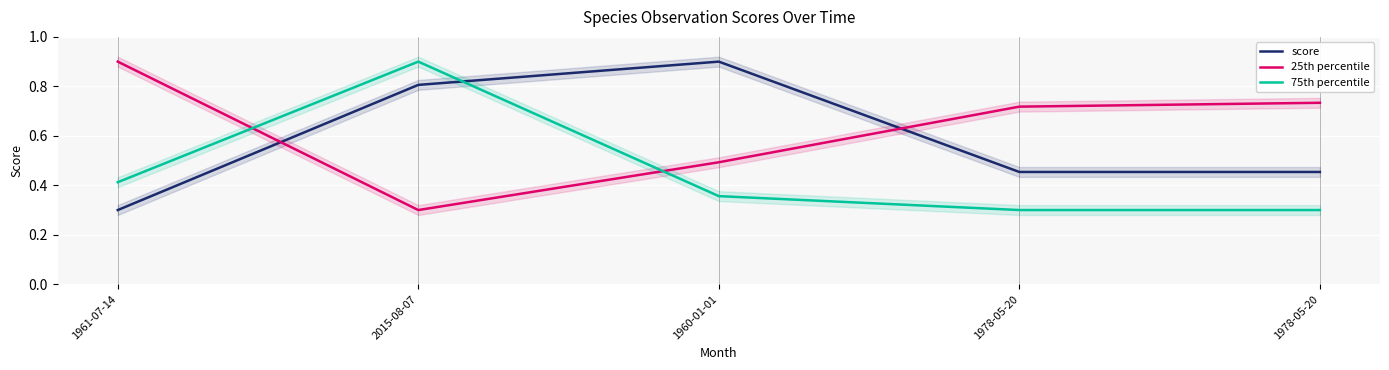

What is the average value of the 25th percentile series?

0.6